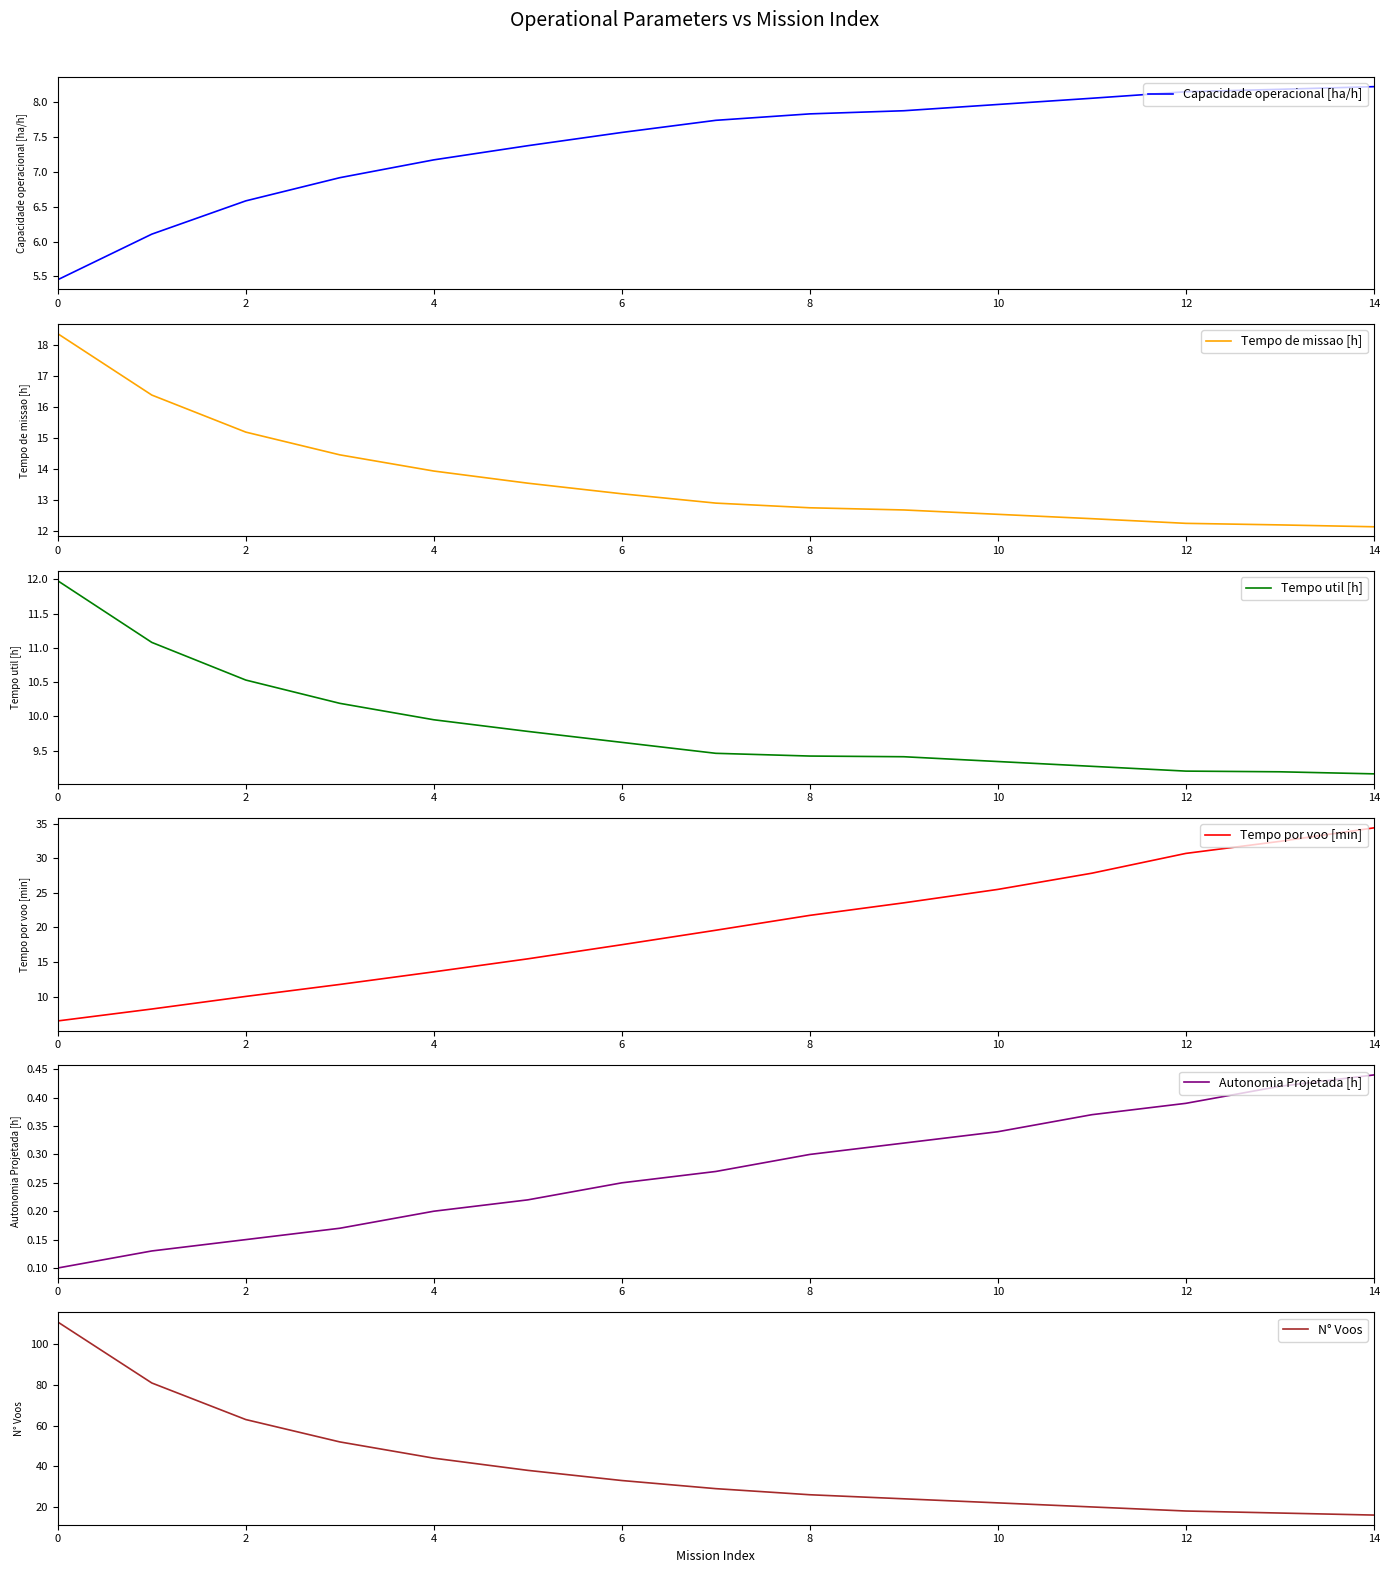

Which category has the highest value in the Capacidade operacional [ha/h] series?

14